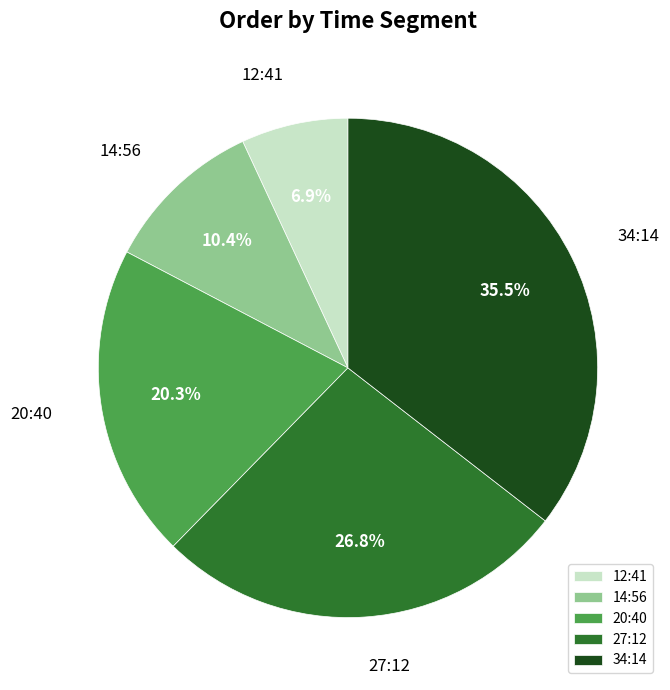

Is the sum of 14:56 and 12:41 greater than half?

No